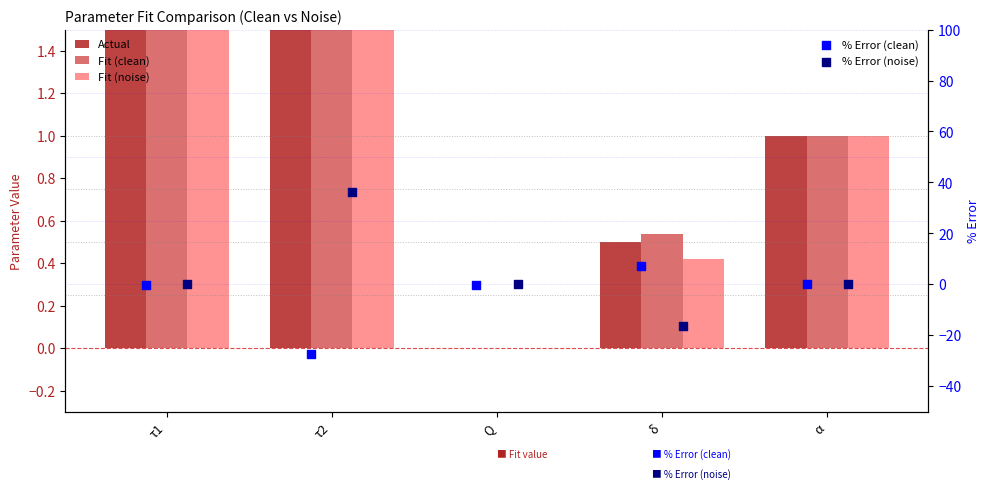

What are all the series names shown in the legend?

Actual, Fit (clean), Fit (noise), % Error (clean), % Error (noise)